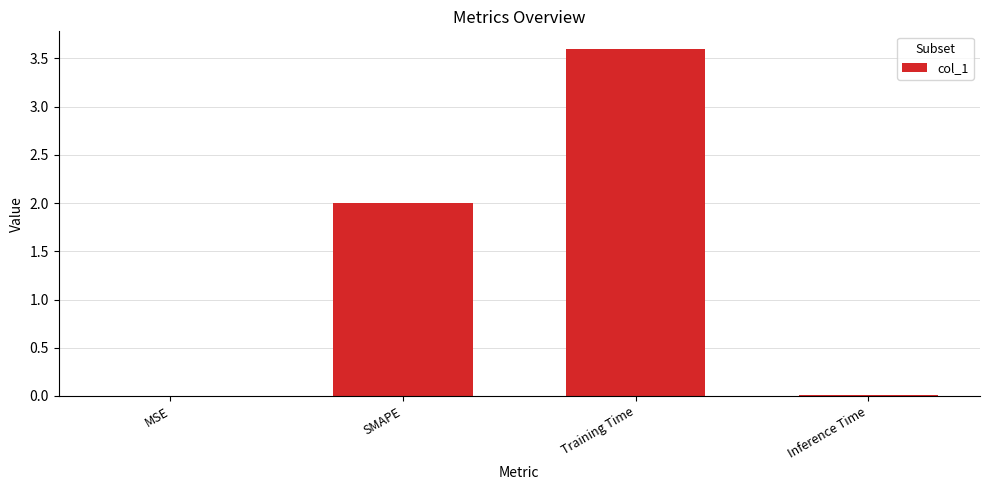

What is the sum of all values?

5.6